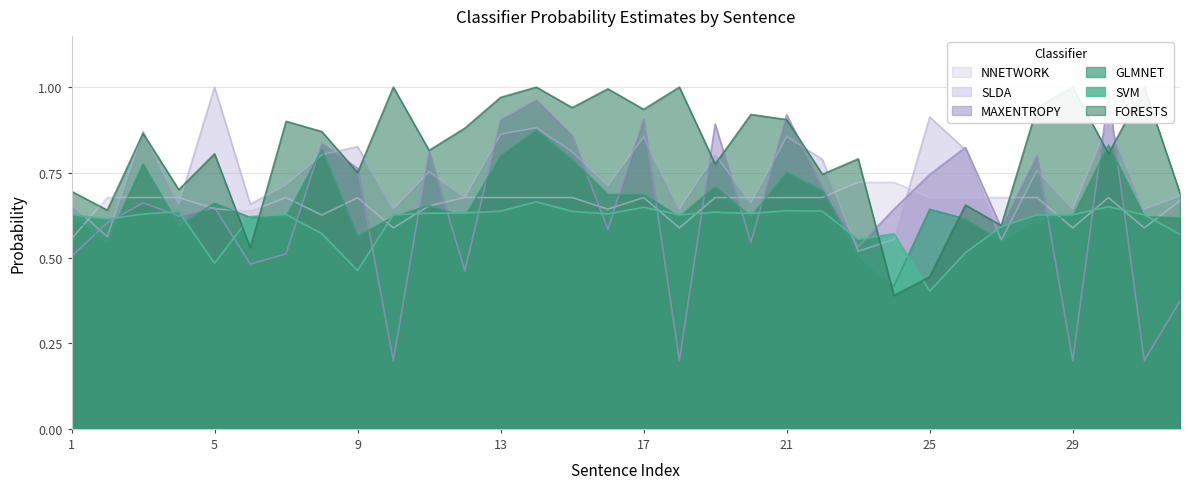

True or false: GLMNET_PROB has more than 2 interior local peaks.

True